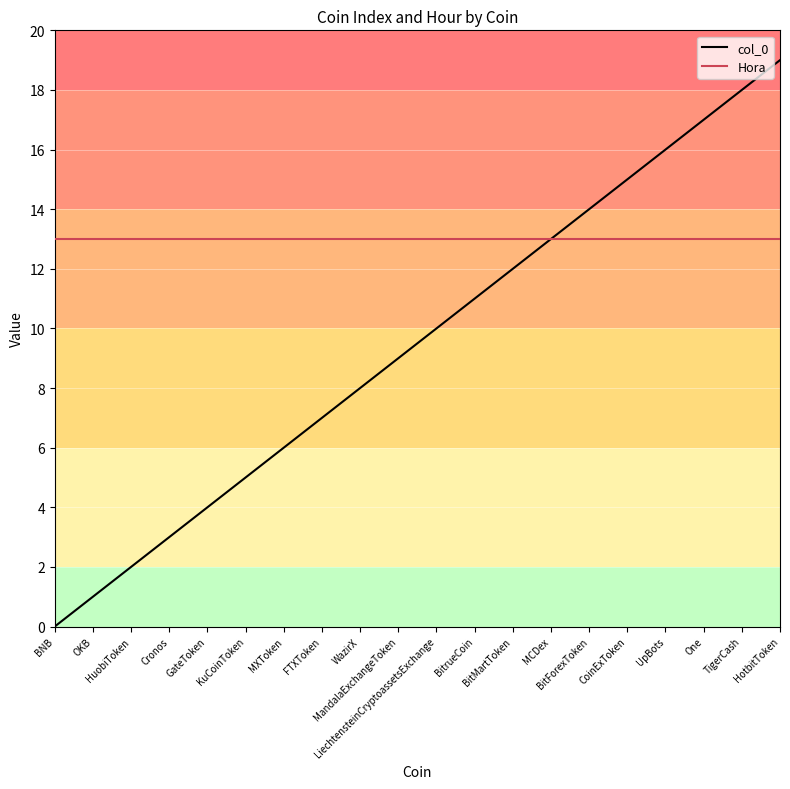

Does the chart have visible grid lines?

Yes